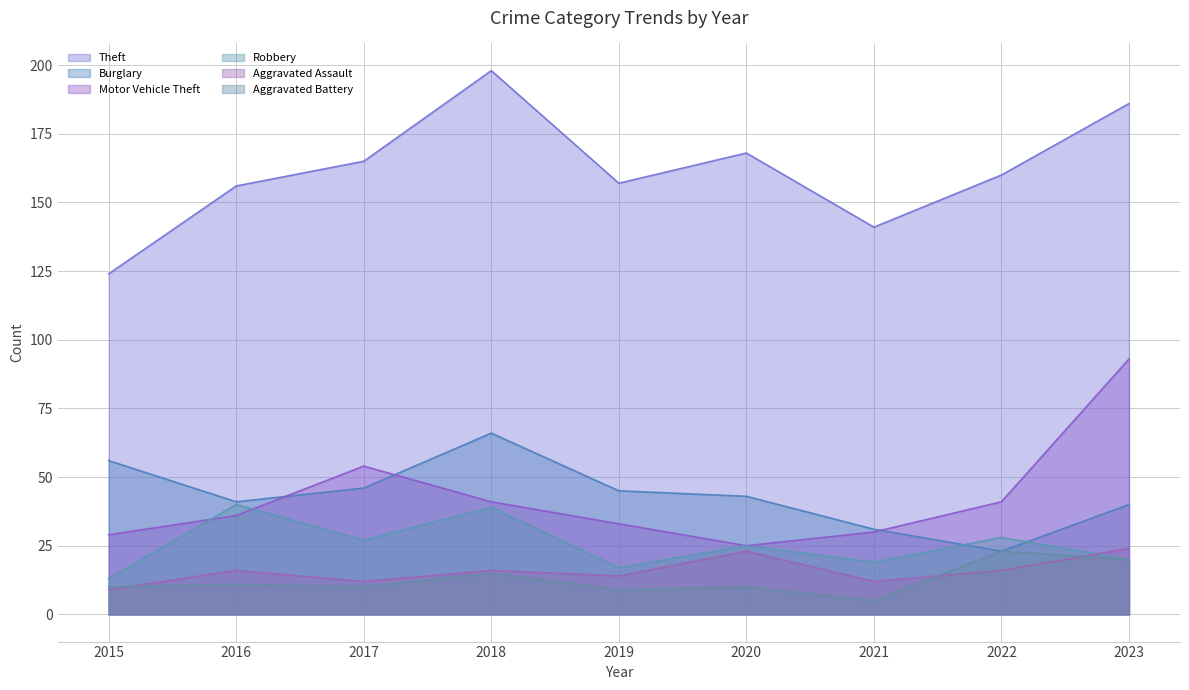

At which label does Motor Vehicle Theft reach its minimum?

2020